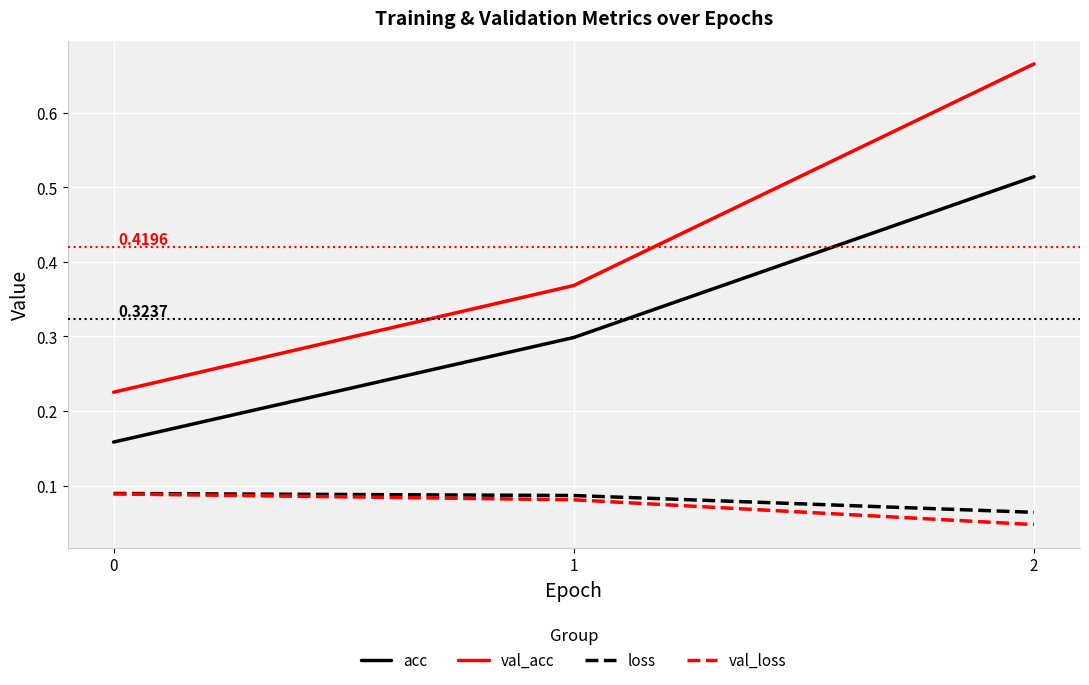

Is it true that val_loss equals 0.0 at 0?

False